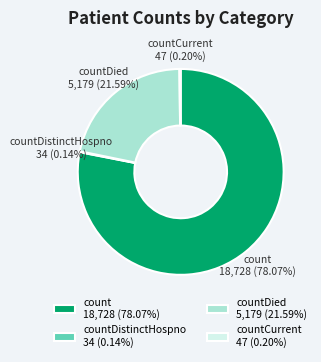

Is there a majority slice in this chart?

Yes